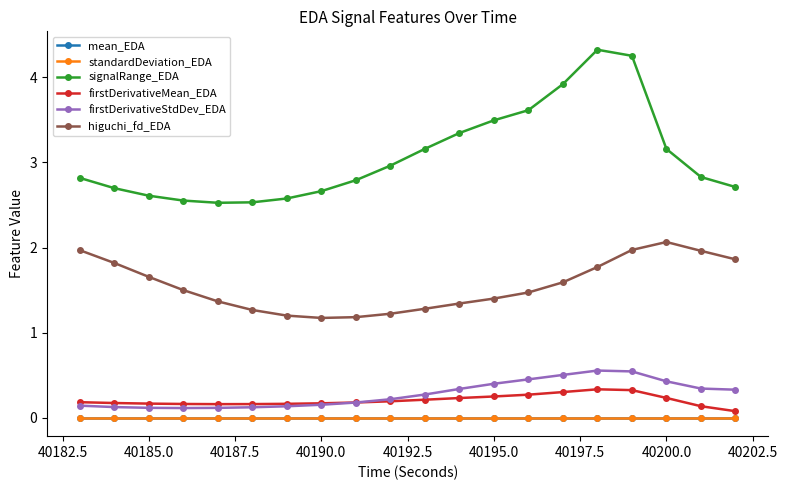

True or false: mean_EDA and firstDerivativeStdDev_EDA intersect in this chart.

False